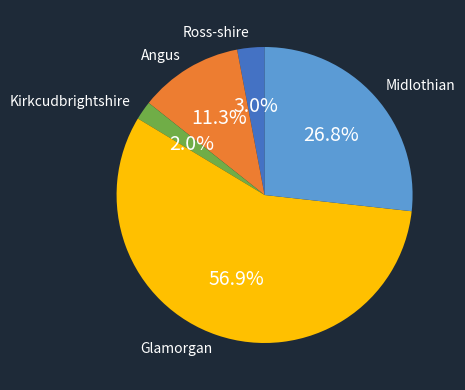

What is the total percentage of Ross-shire and Kirkcudbrightshire?

5.0%